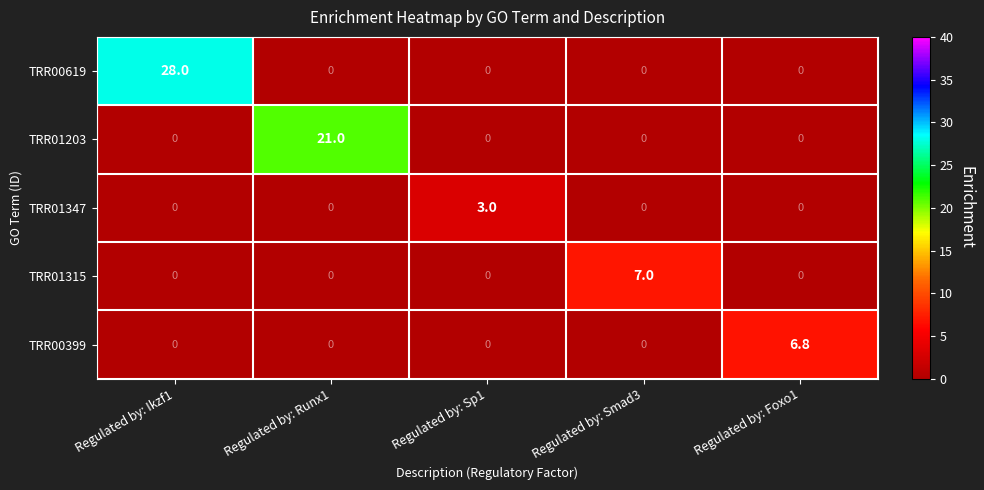

Reading right to left, transcribe all the data shown in this chart.

TRR00619: 0.0	0.0	0.0	0.0	28.0
TRR01203: 0.0	0.0	0.0	21.0	0.0
TRR01347: 0.0	0.0	3.0	0.0	0.0
TRR01315: 0.0	7.0	0.0	0.0	0.0
TRR00399: 6.8	0.0	0.0	0.0	0.0